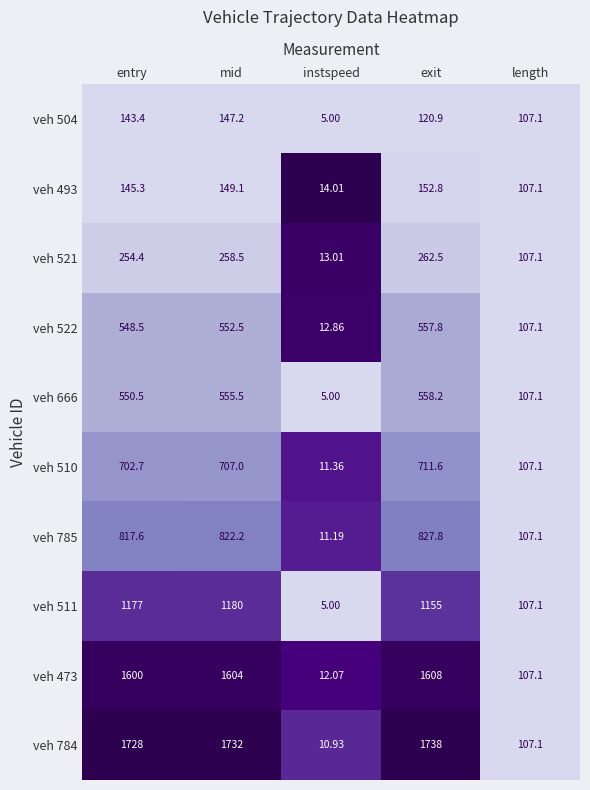

At which category is the sum across all series the highest?

mid